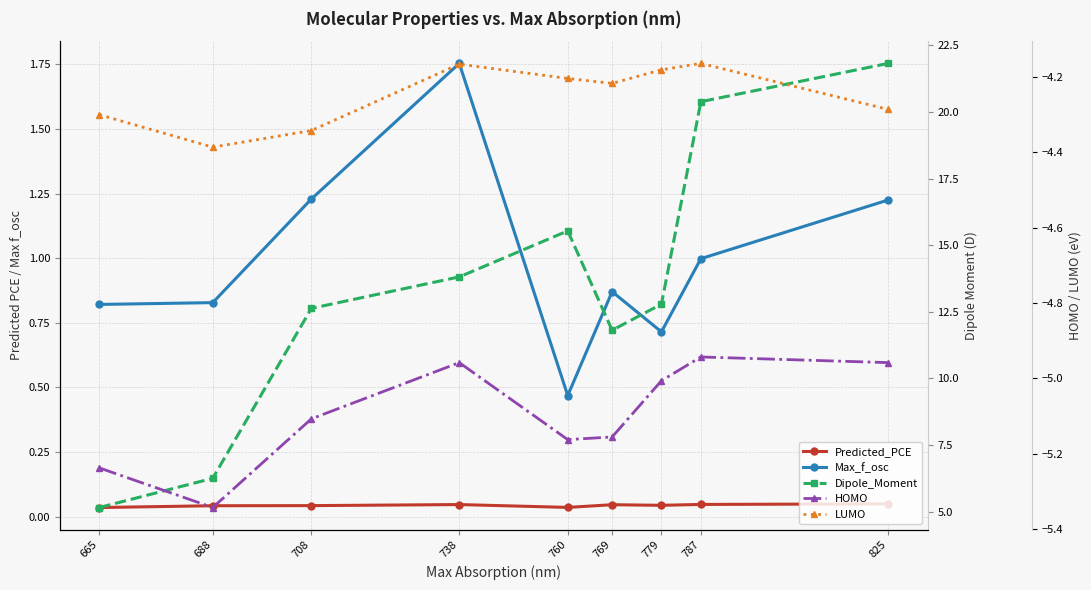

The Max_f_osc series shows 1.2 at 825. True or false?

True